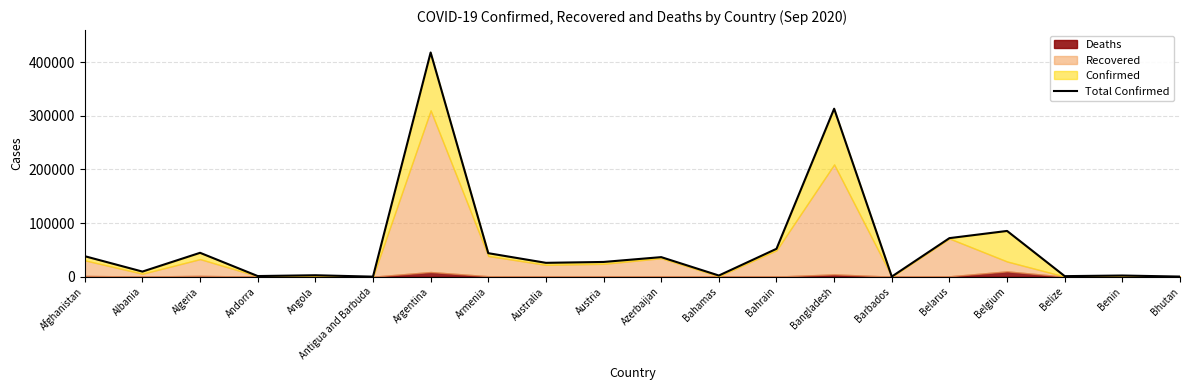

The value at Armenia is 58080. True or false?

False